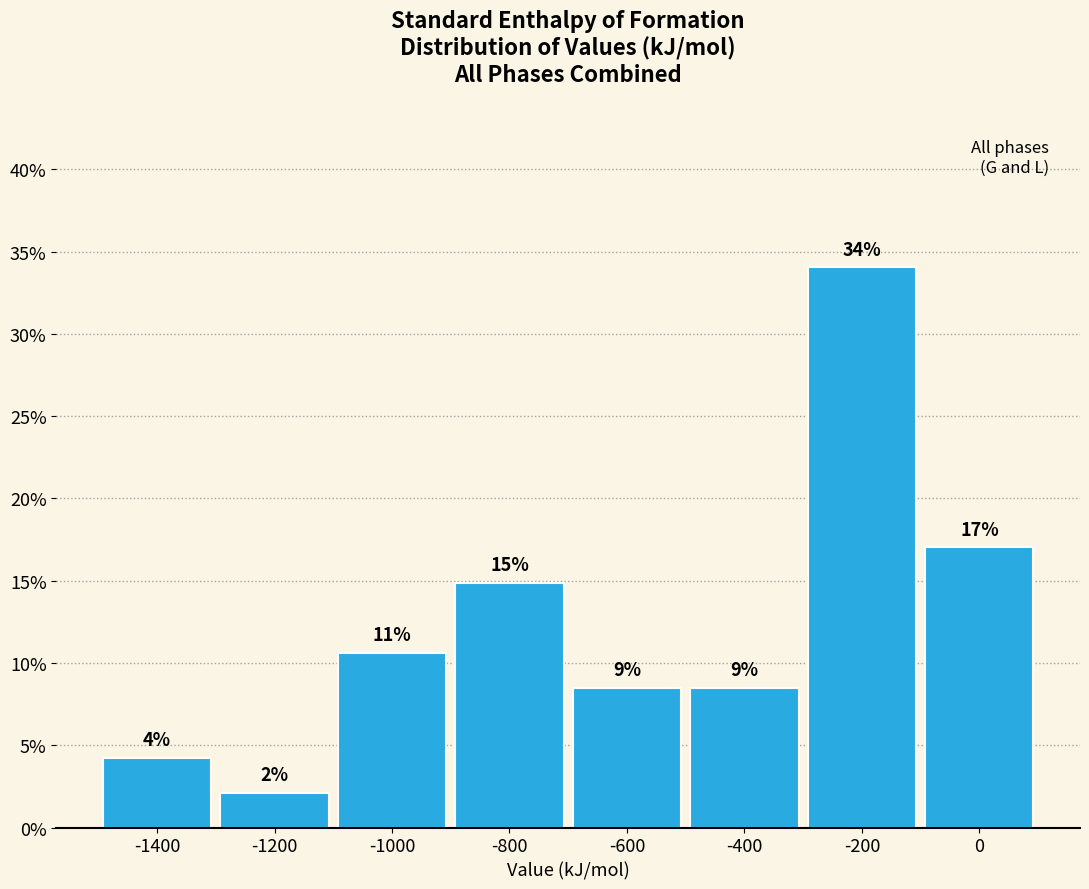

Does the chart contain any negative values?

No